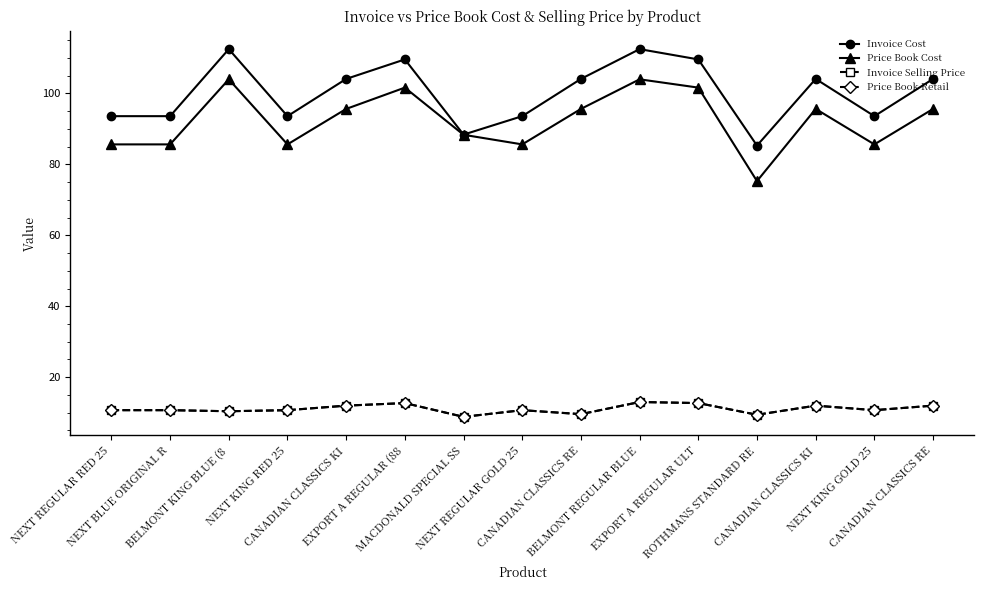

Does the chart have visible grid lines?

No